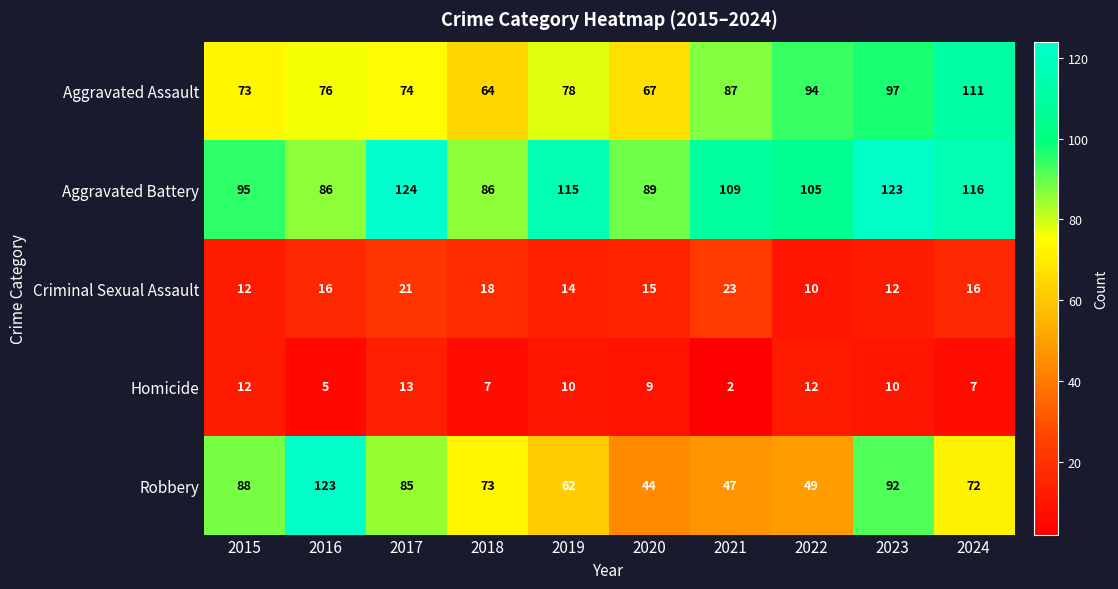

How many distinct data groups are displayed?

5